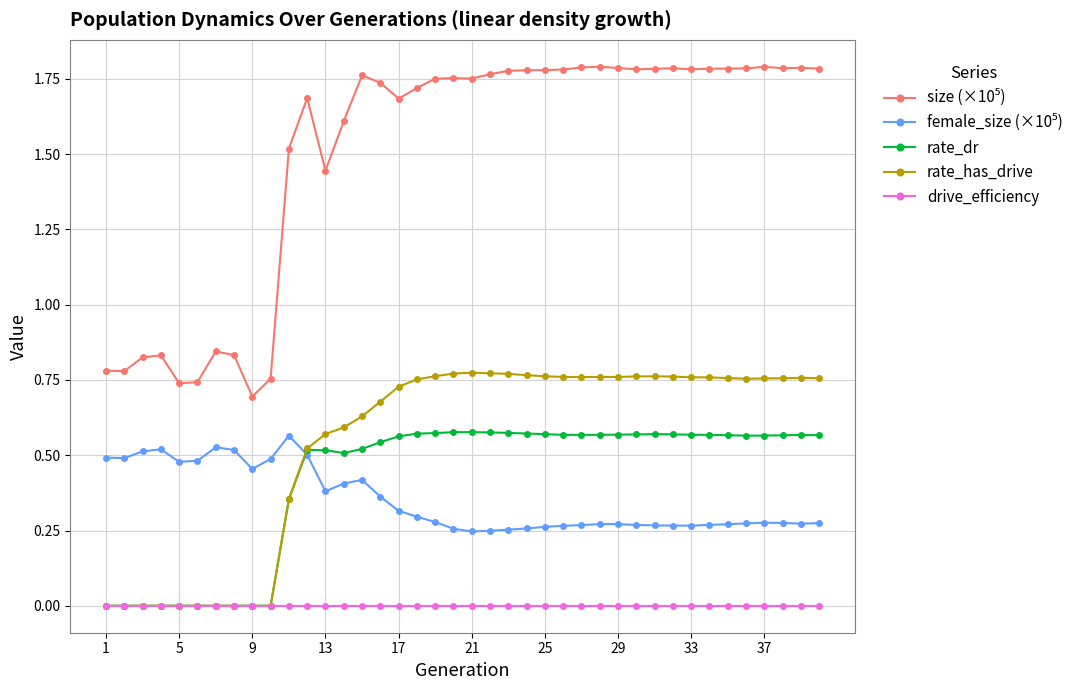

At how many categories does at least one series exceed 1?

30